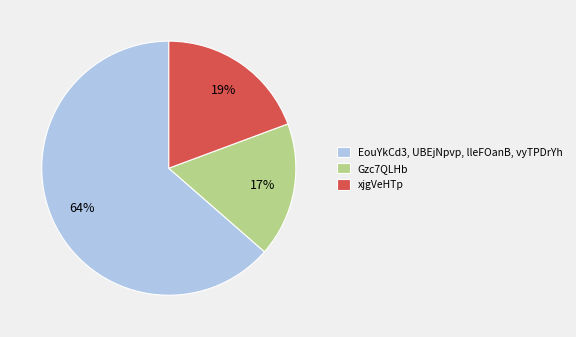

How many segments does this pie chart have?

3